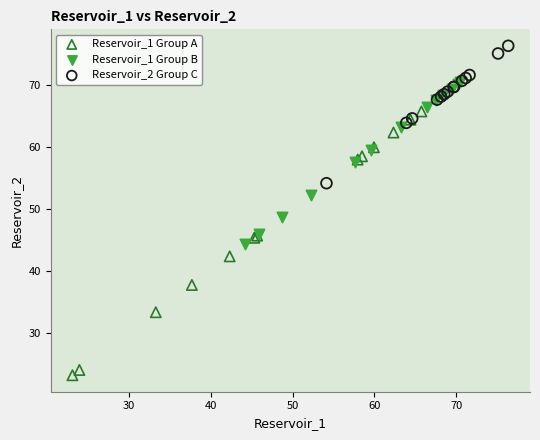

Which series reaches the minimum Y coordinate?

Reservoir_1 Group A